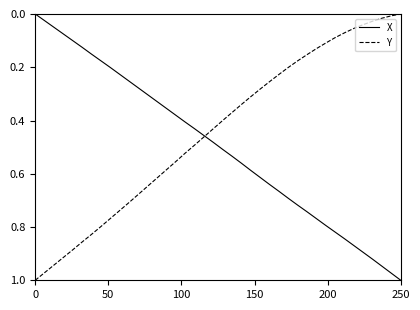

True or false: X and Y intersect in this chart.

True